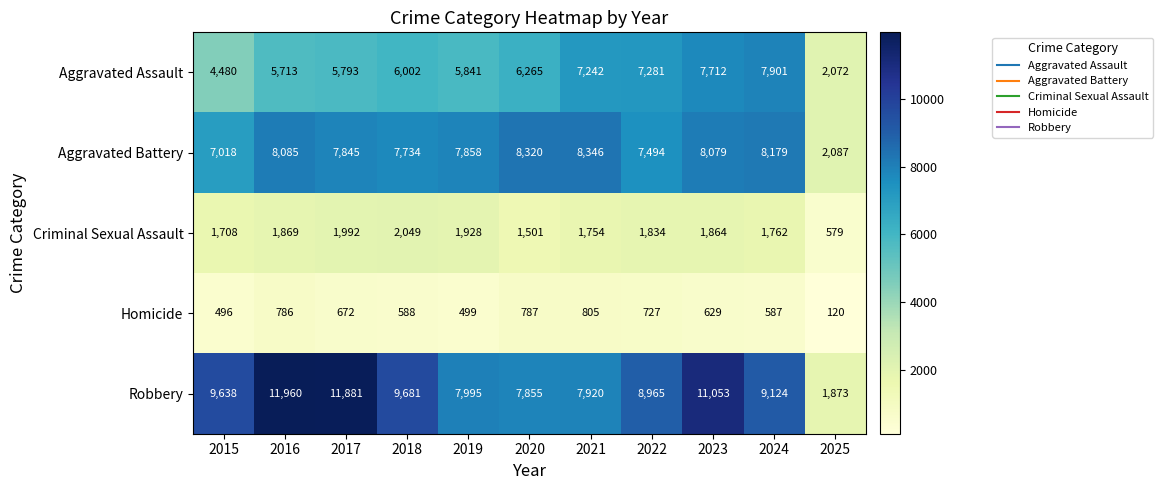

At which category does the chart reach its peak across all series?

2016